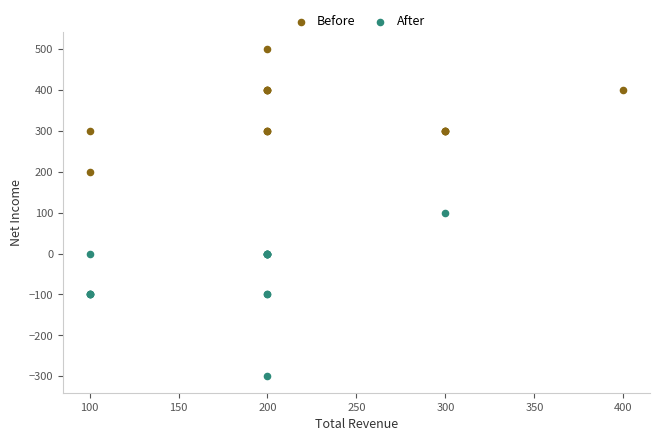

Which series reaches the minimum Y coordinate?

After